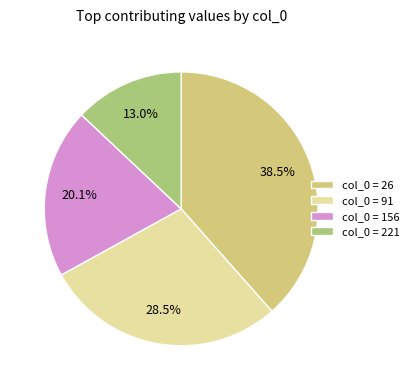

Is there any slice that represents more than half of the pie?

No